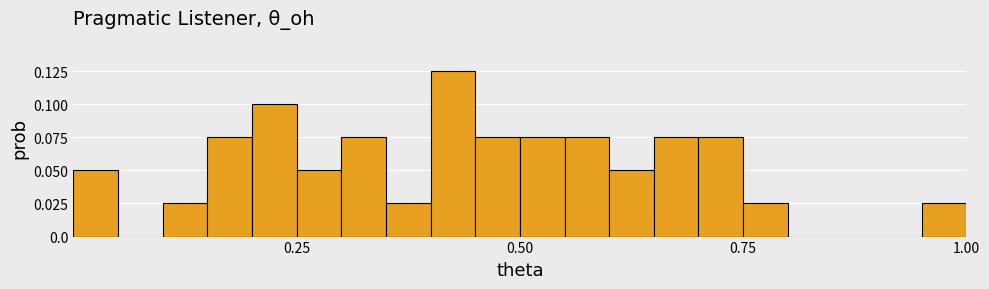

Read against the x-axis, roughly where is the centre of the tallest bar?

0.45